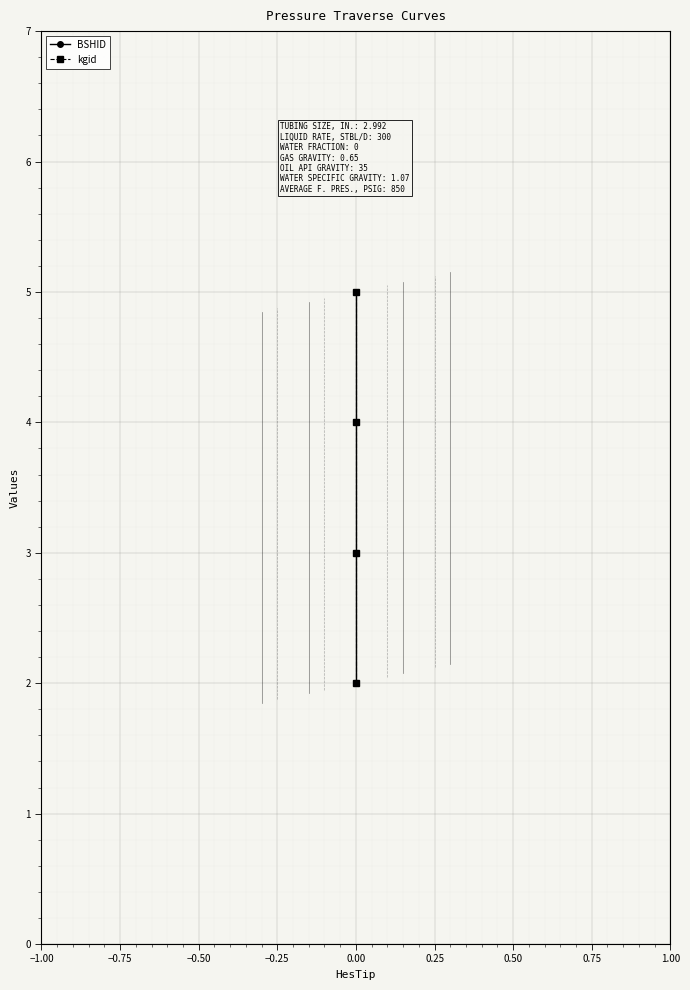

True or false: kgid and BSHID cross at least once.

False